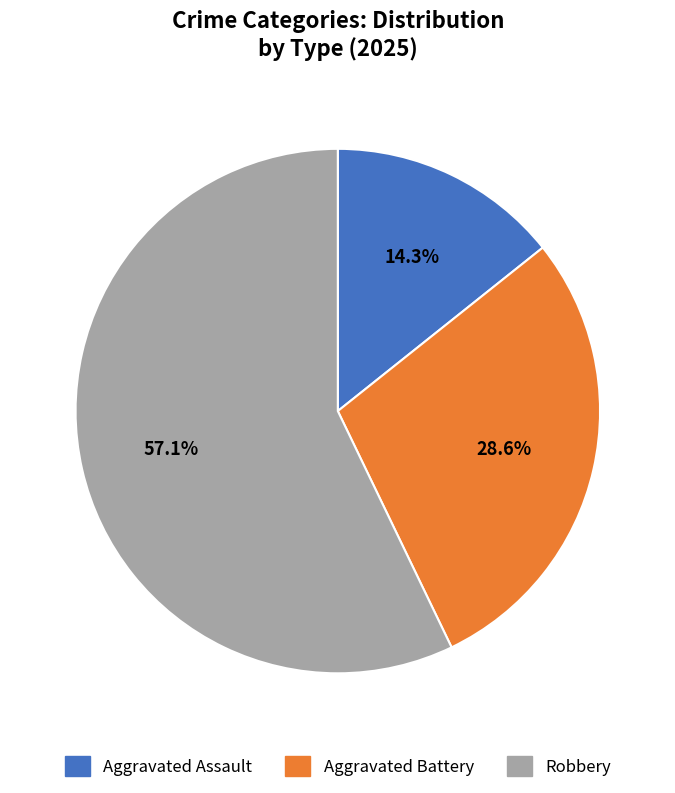

To the nearest percent, what is the average slice percentage?

33%